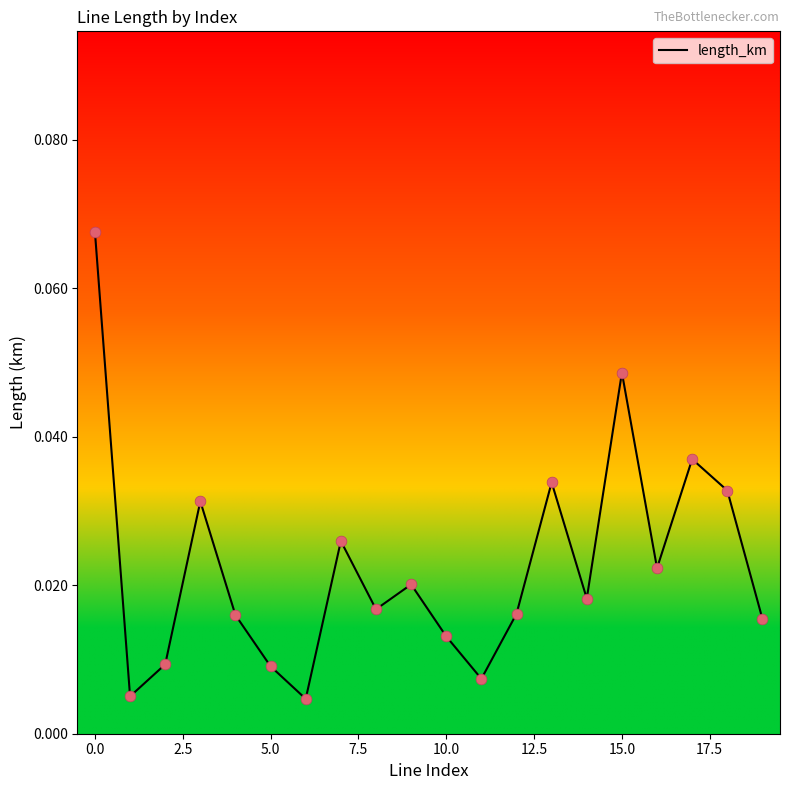

How many lines are shown in the chart?

1